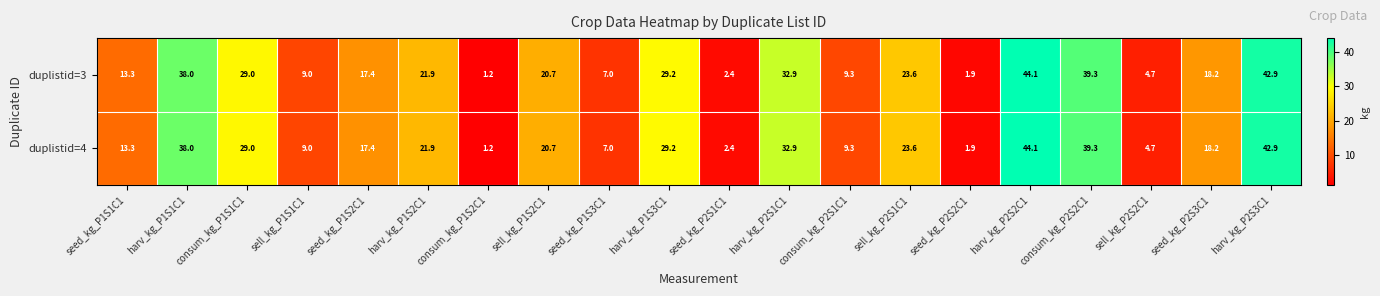

What value does the duplistid=4 series have at harv_kg_P2S3C1?

42.9